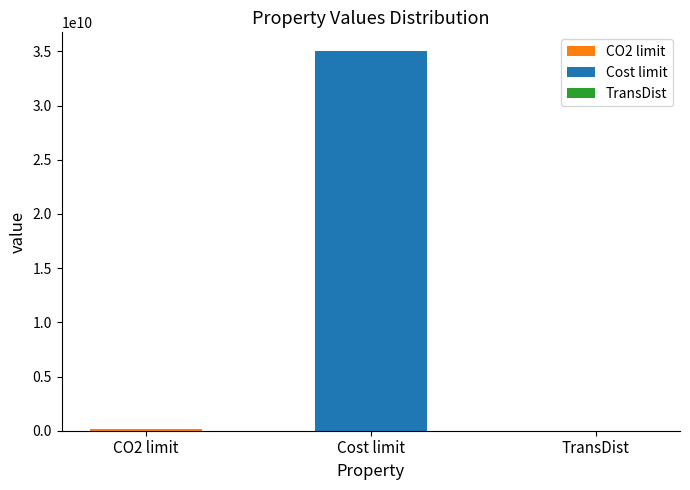

How many series are shown in this chart?

2